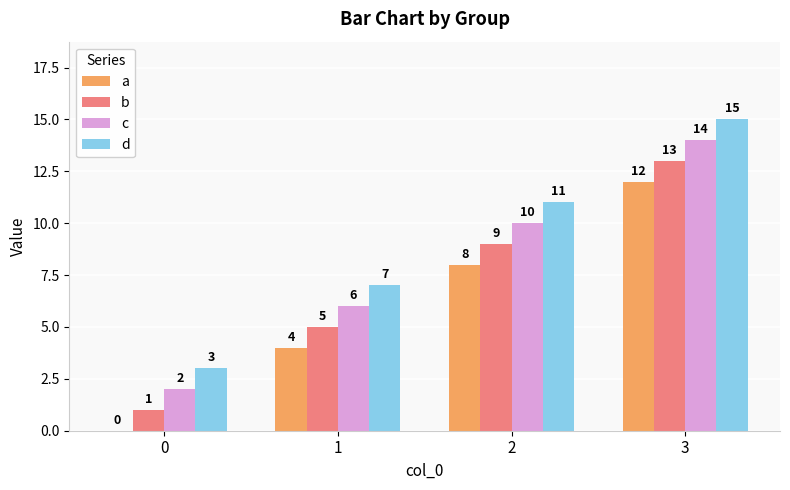

How many distinct data groups are displayed?

4